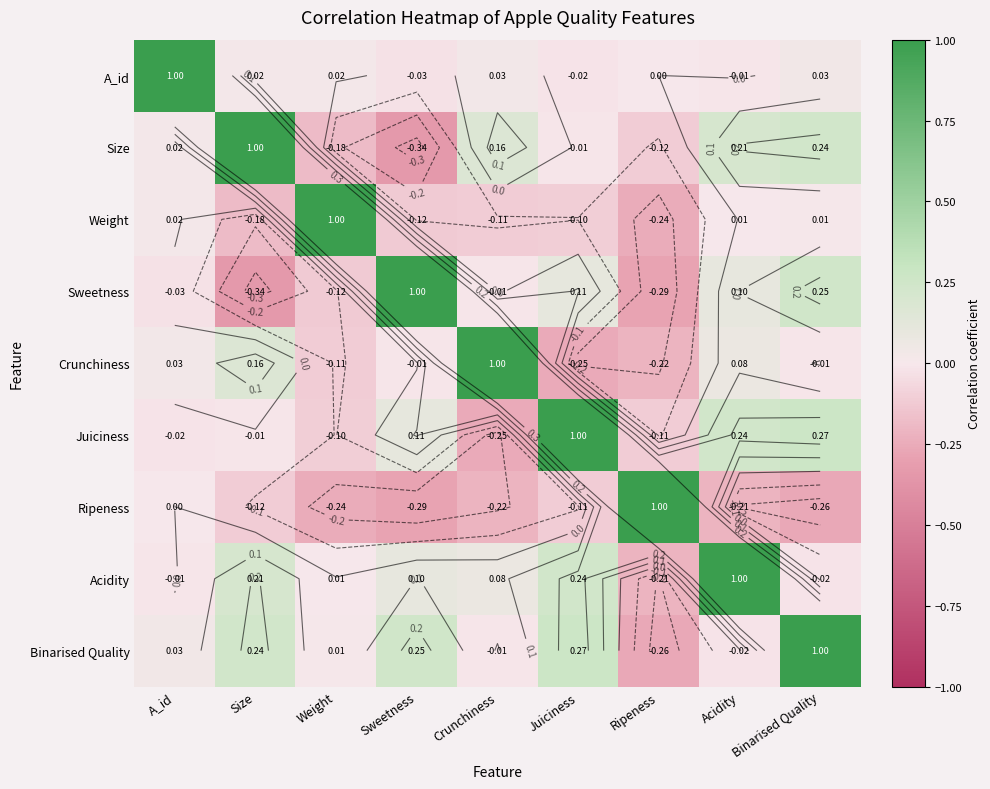

At which category is the sum across all series the highest?

Binarised Quality